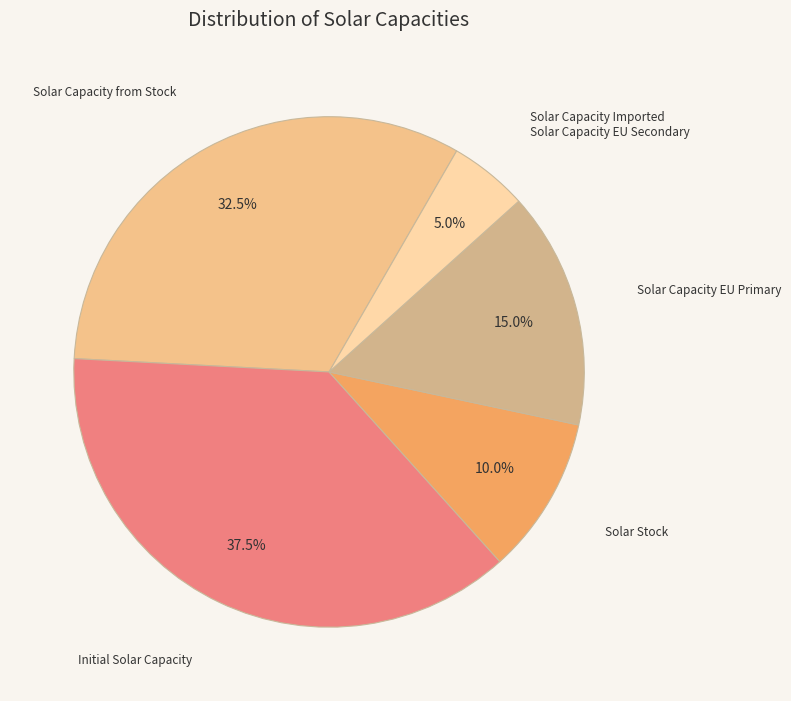

How many slices are in this pie chart?

5